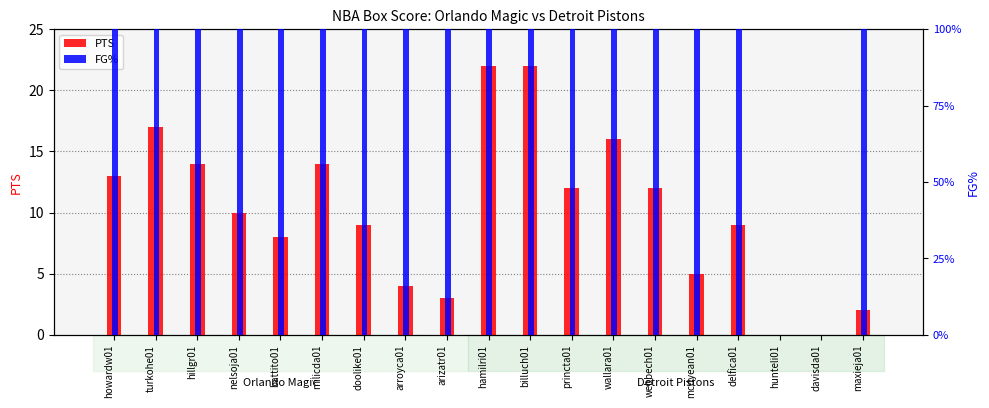

The value of FG% at hunteli01 is 6.8. True or false?

False